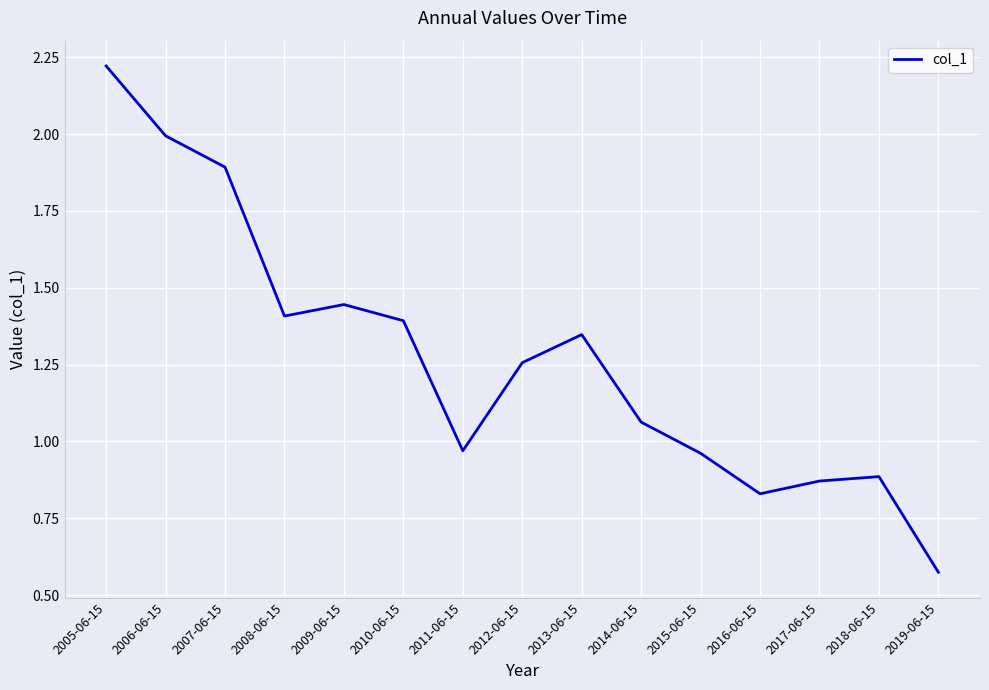

Where is the first local maximum?

2009-06-15